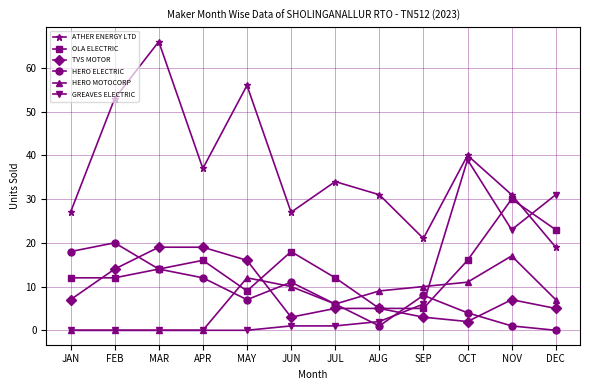

Which series has the widest spread of values?

ATHER ENERGY LTD